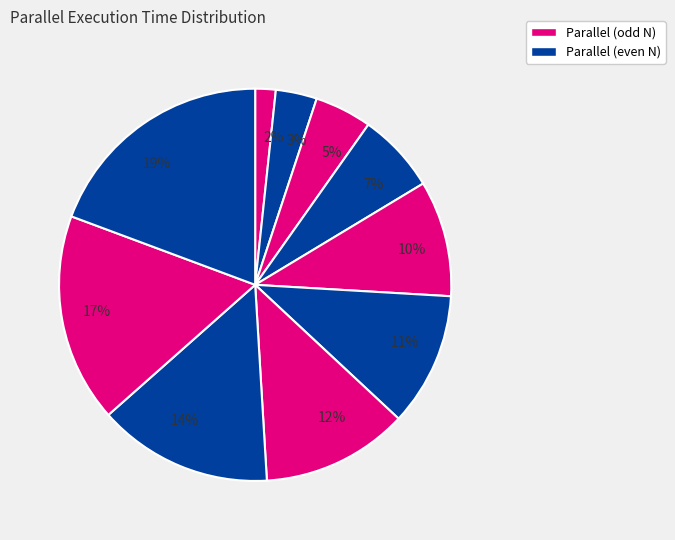

To the nearest percent, what is the average slice percentage?

10%